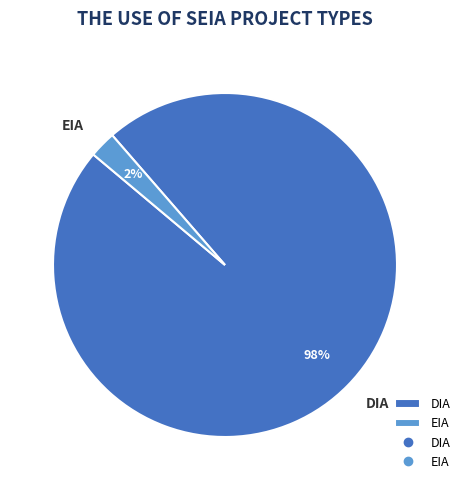

Count the number of slices in the pie.

2